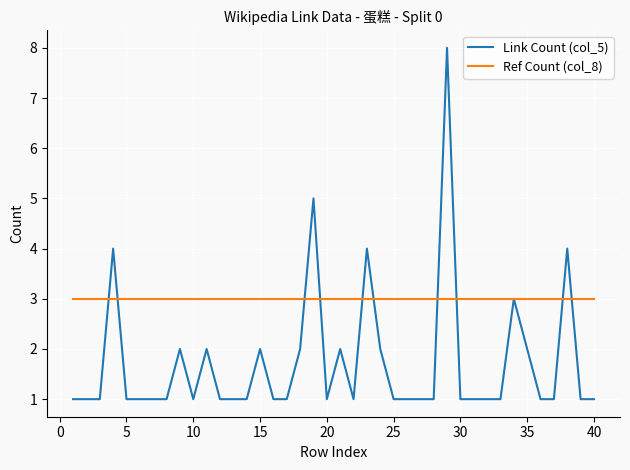

Which series has the largest total across all categories?

Ref Count (col_8)